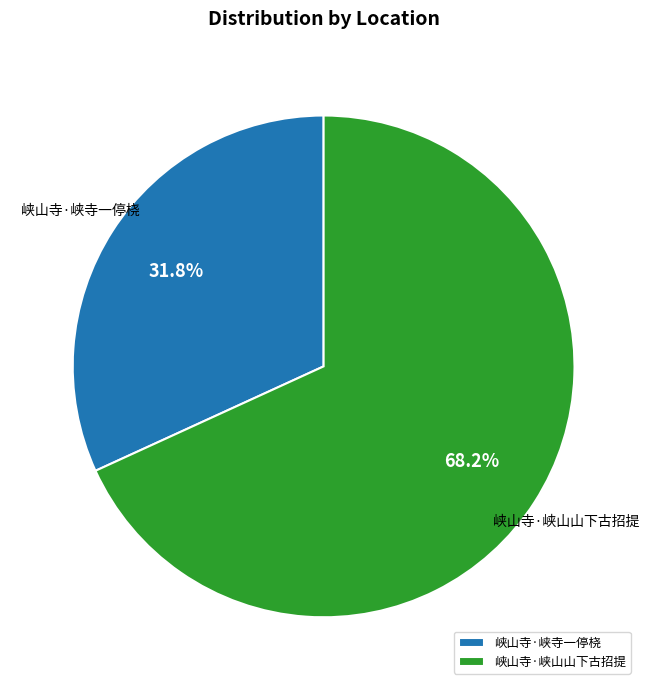

Is it true that 峡山寺·峡寺一停桡 is 18% of the pie?

False